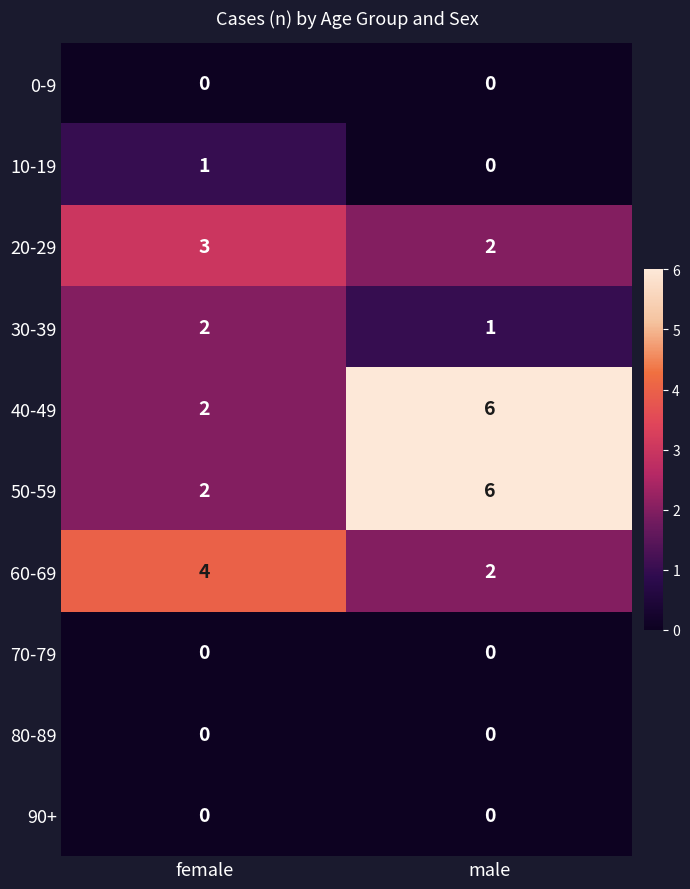

The 30-39 series shows 0 at male. True or false?

False